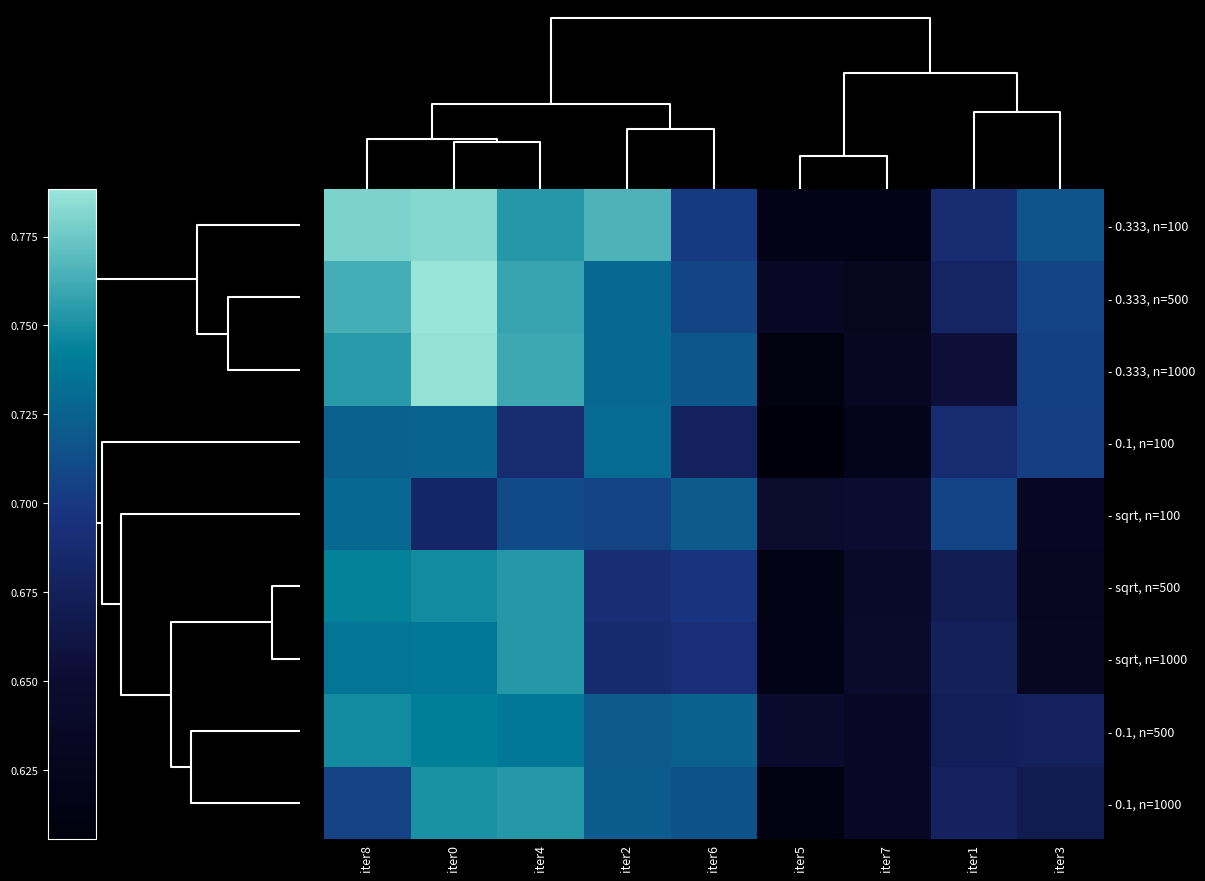

Reading right to left, transcribe all the data shown in this chart.

- 0.333, n=100: iter3=0.7	iter1=0.7	iter7=0.6	iter5=0.6	iter6=0.7	iter2=0.8	iter4=0.8	iter0=0.8	iter8=0.8
- 0.333, n=500: iter3=0.7	iter1=0.7	iter7=0.6	iter5=0.6	iter6=0.7	iter2=0.7	iter4=0.8	iter0=0.8	iter8=0.8
- 0.333, n=1000: iter3=0.7	iter1=0.7	iter7=0.6	iter5=0.6	iter6=0.7	iter2=0.7	iter4=0.8	iter0=0.8	iter8=0.8
- 0.1, n=100: iter3=0.7	iter1=0.7	iter7=0.6	iter5=0.6	iter6=0.7	iter2=0.7	iter4=0.7	iter0=0.7	iter8=0.7
- sqrt, n=100: iter3=0.6	iter1=0.7	iter7=0.6	iter5=0.6	iter6=0.7	iter2=0.7	iter4=0.7	iter0=0.7	iter8=0.7
- sqrt, n=500: iter3=0.6	iter1=0.7	iter7=0.6	iter5=0.6	iter6=0.7	iter2=0.7	iter4=0.8	iter0=0.7	iter8=0.7
- sqrt, n=1000: iter3=0.6	iter1=0.7	iter7=0.6	iter5=0.6	iter6=0.7	iter2=0.7	iter4=0.8	iter0=0.7	iter8=0.7
- 0.1, n=500: iter3=0.7	iter1=0.7	iter7=0.6	iter5=0.6	iter6=0.7	iter2=0.7	iter4=0.7	iter0=0.7	iter8=0.7
- 0.1, n=1000: iter3=0.7	iter1=0.7	iter7=0.6	iter5=0.6	iter6=0.7	iter2=0.7	iter4=0.8	iter0=0.8	iter8=0.7